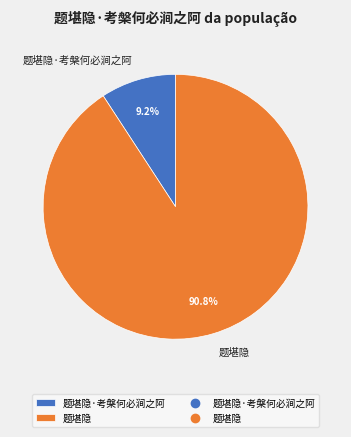

To the nearest percent, what is the combined percentage of 题堪隐·考槃何必涧之阿 and 题堪隐?

100%